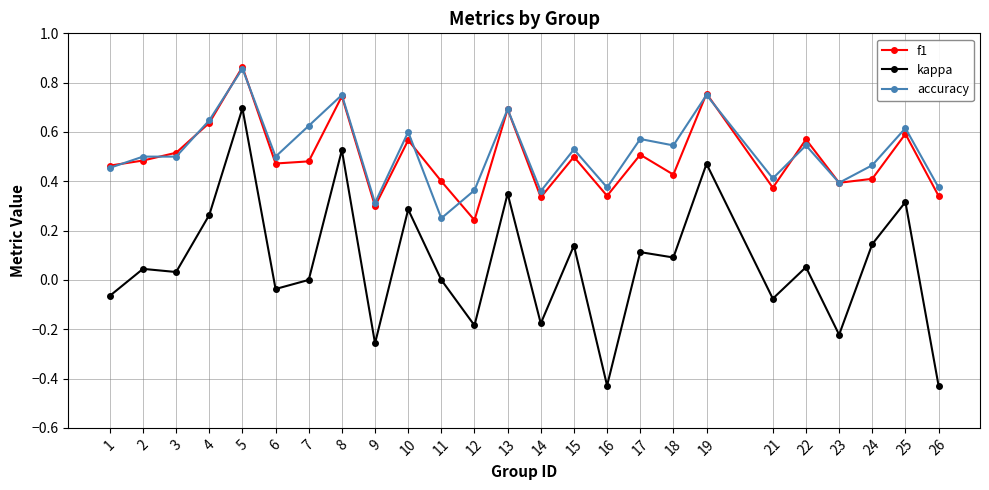

Between 6 and 9, which series saw the biggest shift?

kappa